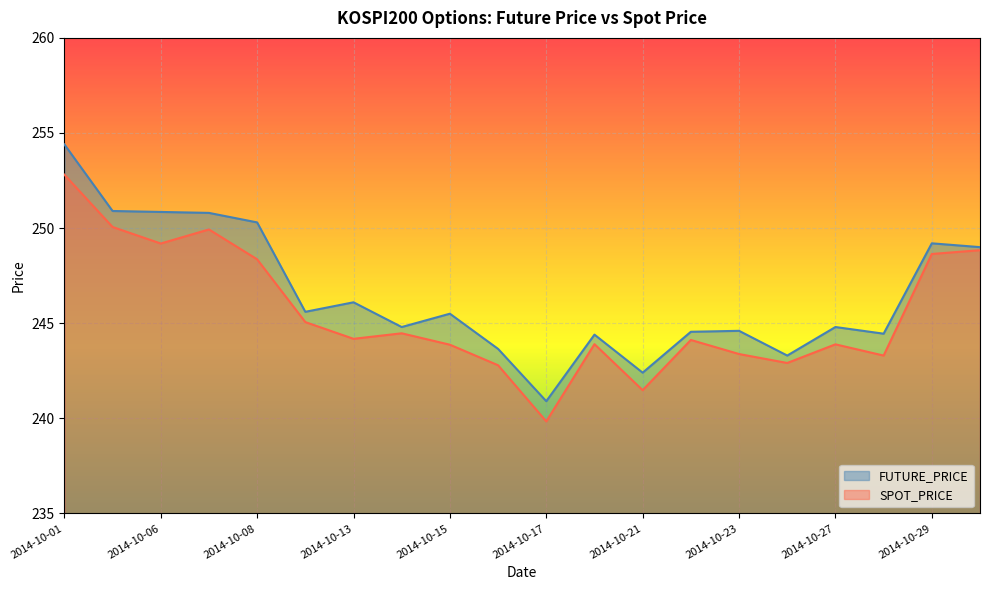

True or false: SPOT_PRICE has a value of 401.3 at 2014-10-23.

False